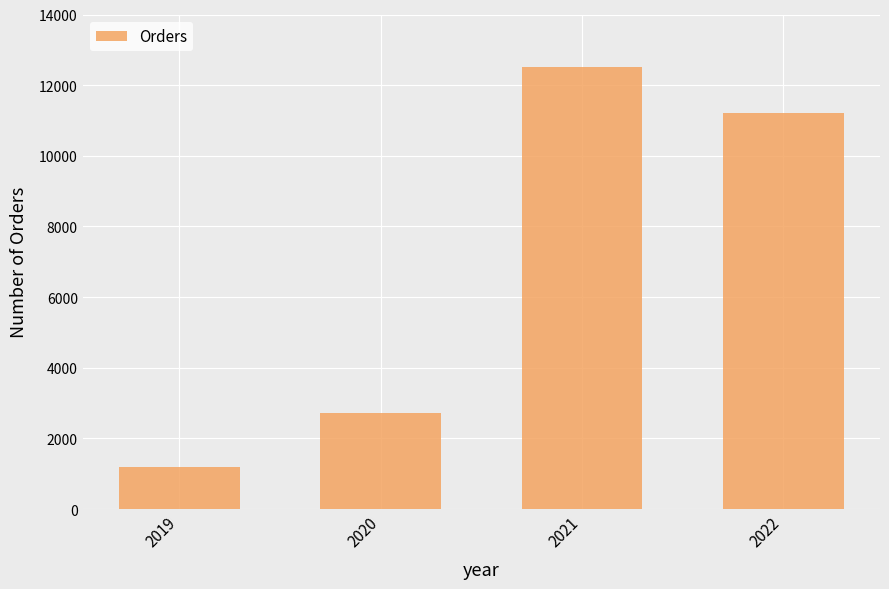

At which label does the data first exceed 11200?

2021